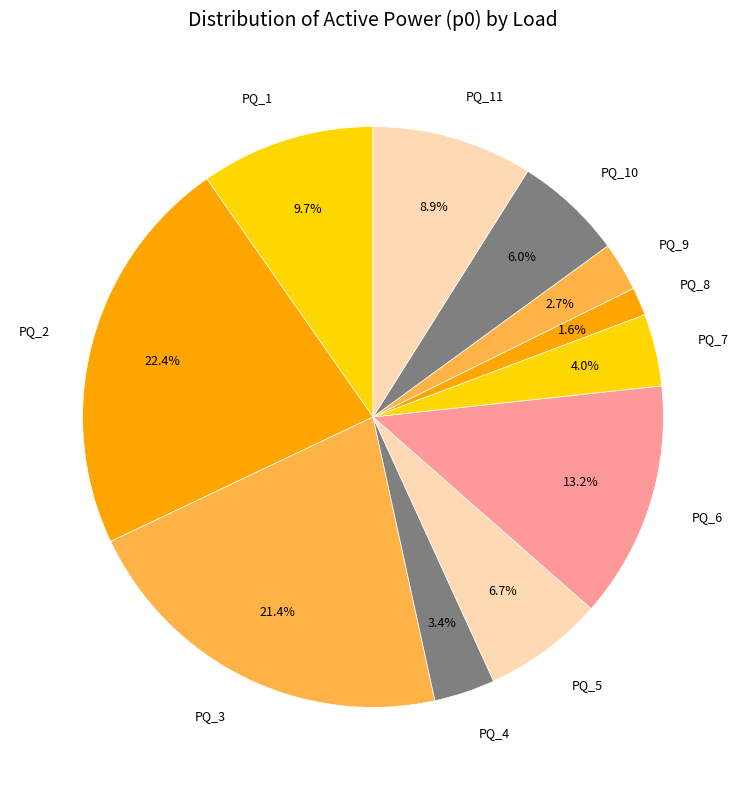

To the nearest percent, what percentage of the pie is PQ_6?

13%